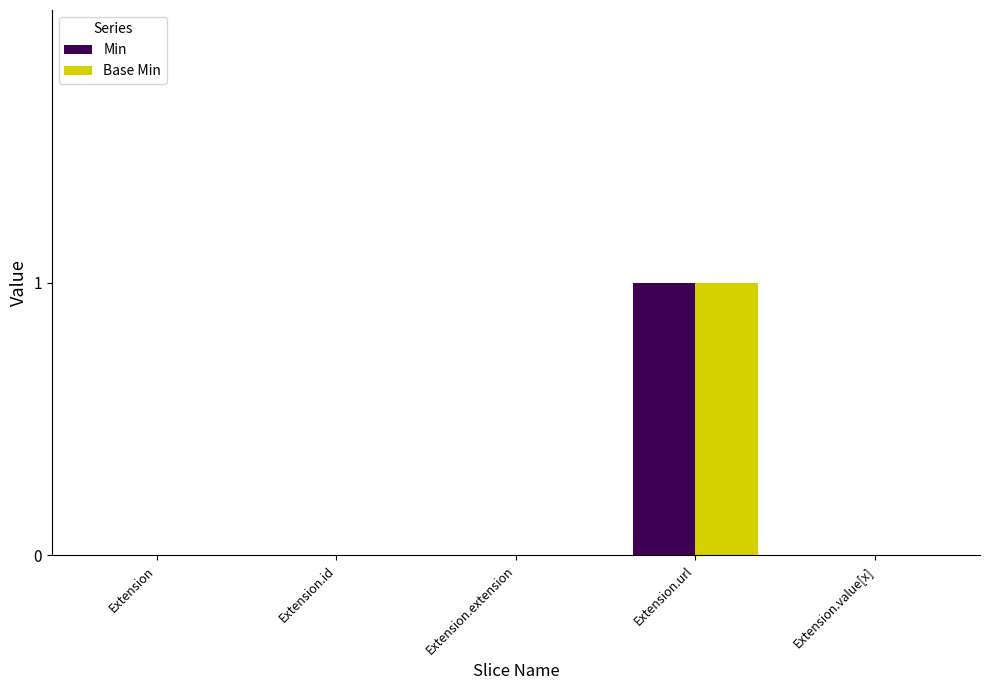

At which category is the sum across all series the highest?

Extension.url